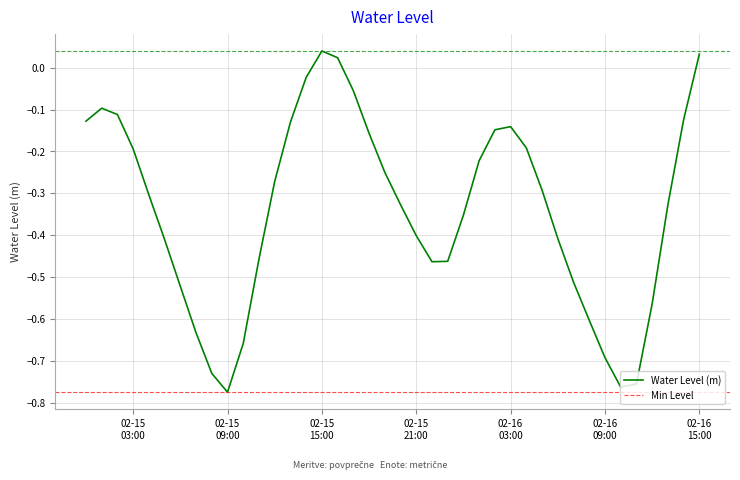

Reading left to right, what are all the values shown in this chart?

-0.1	-0.1	-0.1	-0.2	-0.3	-0.4	-0.5	-0.6	-0.7	-0.8	-0.7	-0.5	-0.3	-0.1	-0.0	0.0	0.0	-0.1	-0.2	-0.2	-0.3	-0.4	-0.5	-0.5	-0.4	-0.2	-0.1	-0.1	-0.2	-0.3	-0.4	-0.5	-0.6	-0.7	-0.8	-0.8	-0.6	-0.3	-0.1	0.0